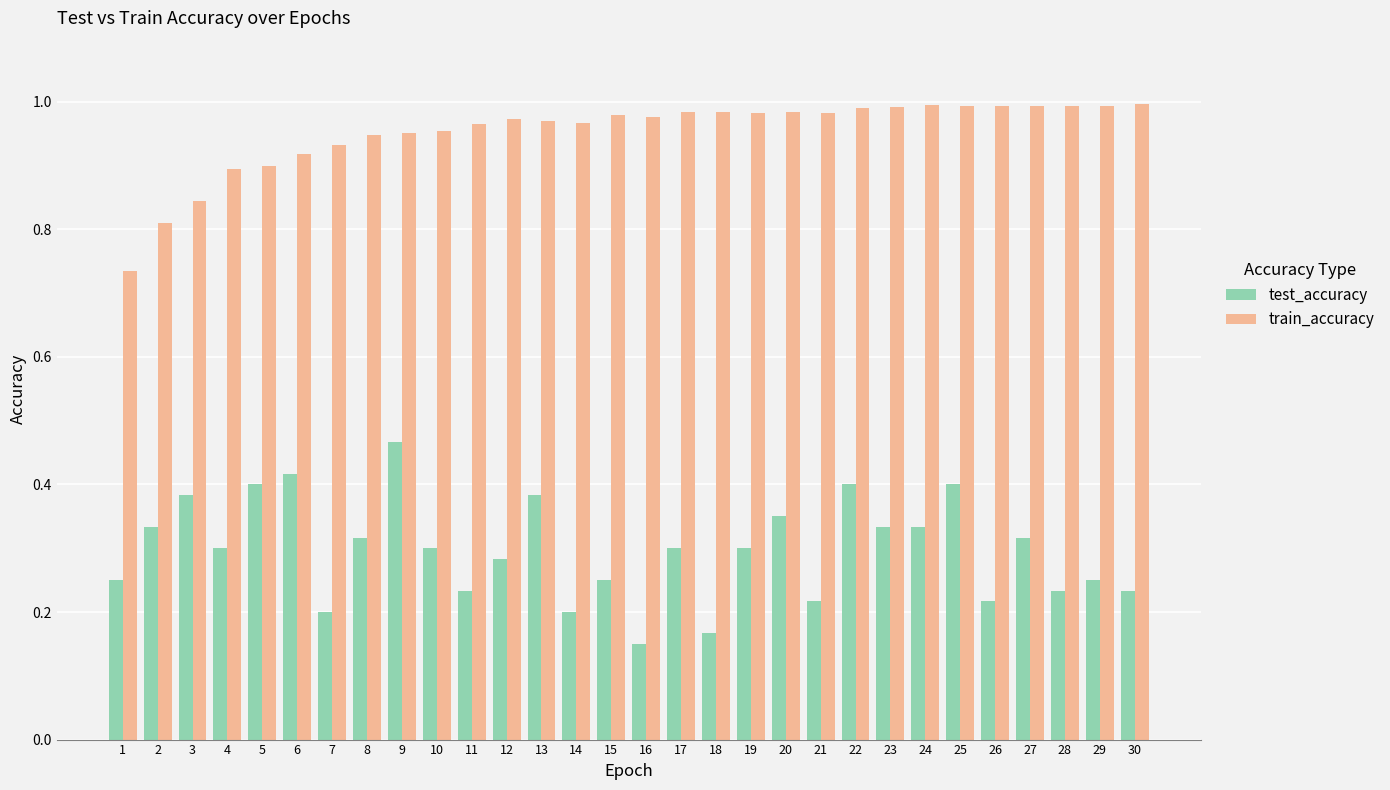

Is it true that train_accuracy equals 0.2 at 29?

False